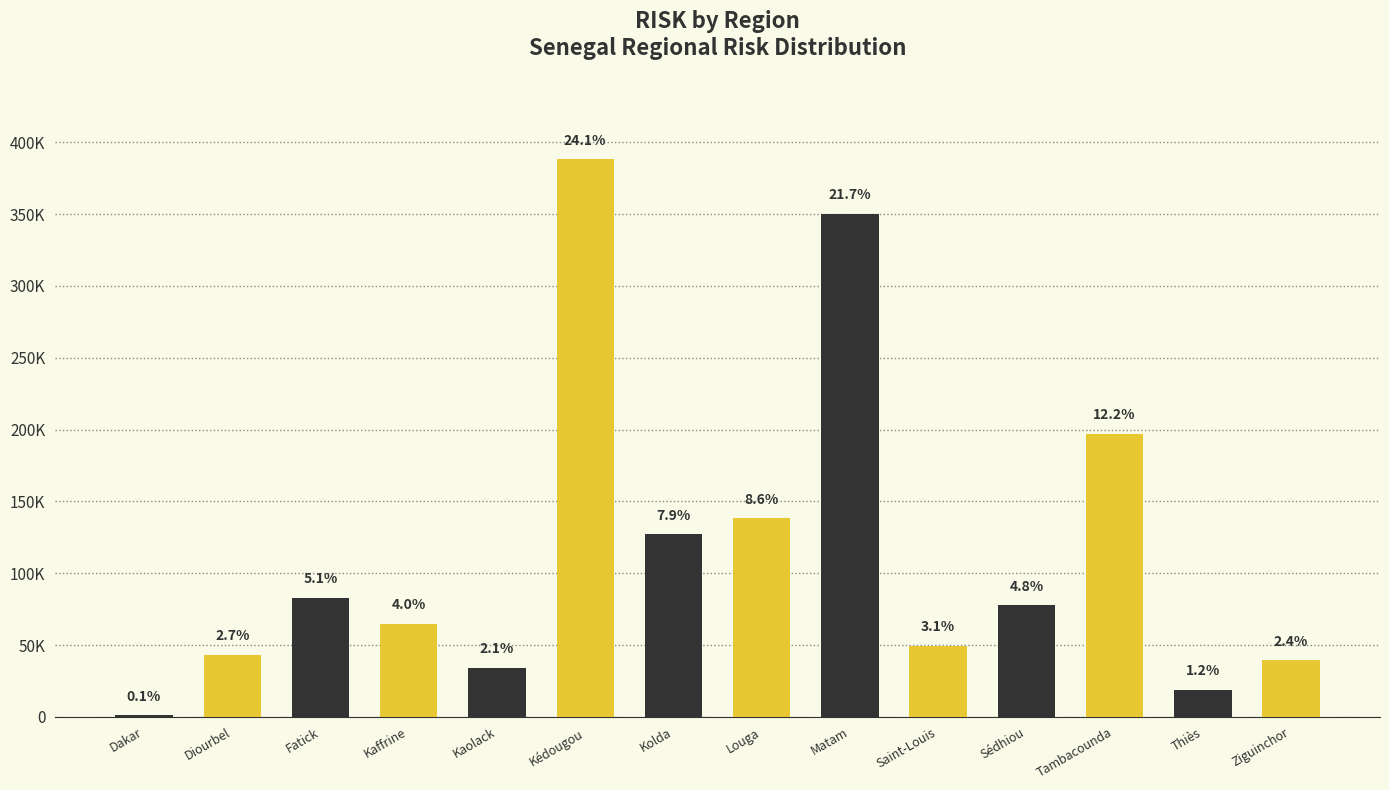

What is the difference between the maximum and minimum values?

387235.3